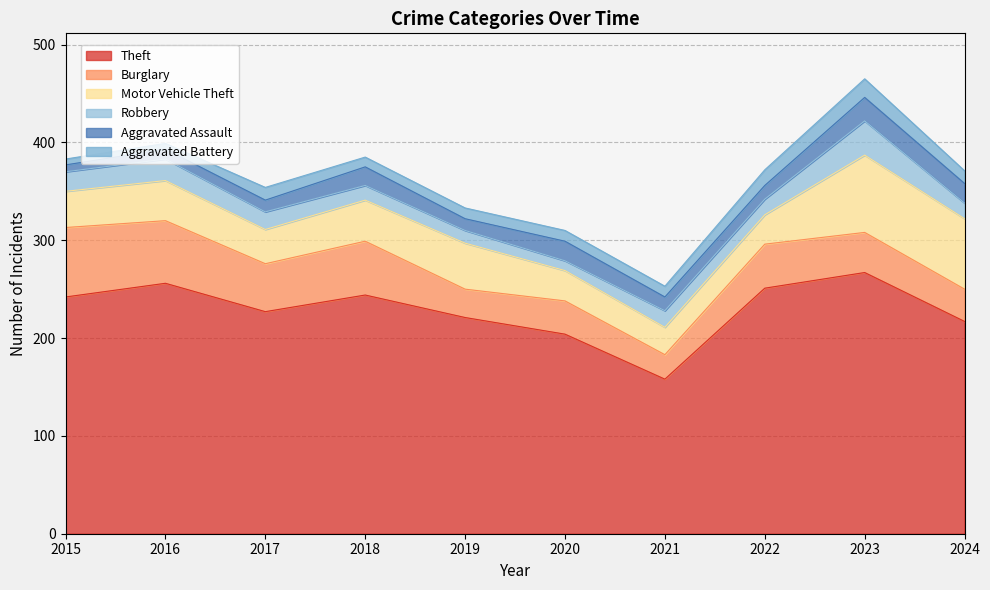

What is the difference between the maximum and minimum values in the Motor Vehicle Theft series?

51